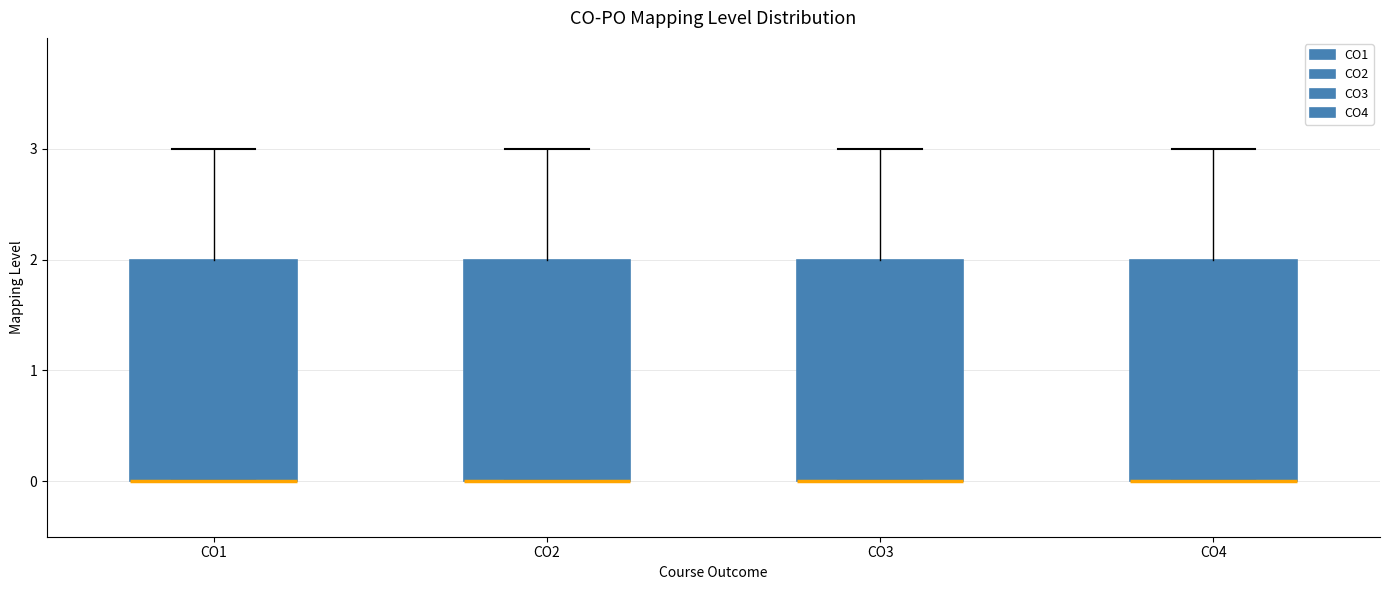

Where does the upper whisker of the box for CO2 end on the y-axis? The values are not printed on the chart, so give them approximately, as read against the axis.

3